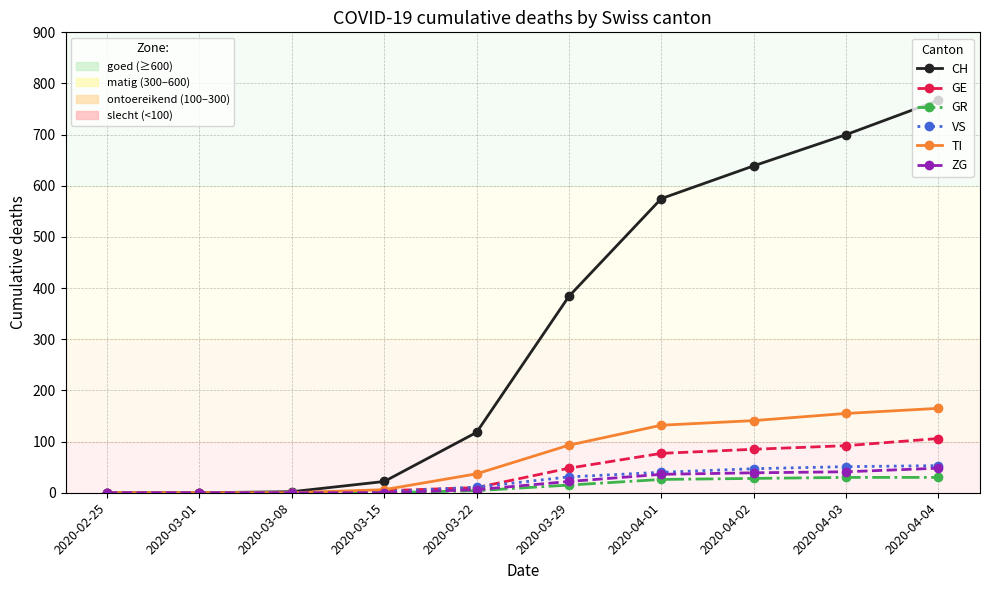

What is the greatest value displayed?

767